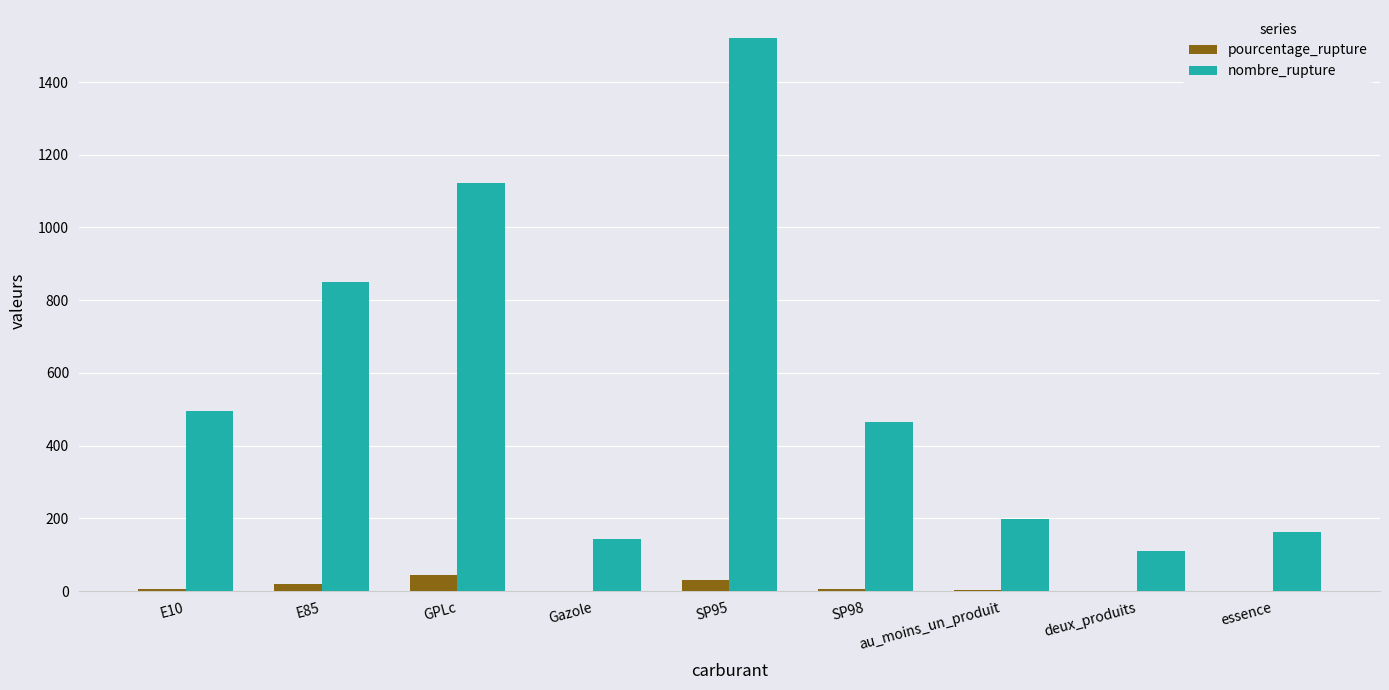

Which category has the highest value in the nombre_rupture series?

SP95